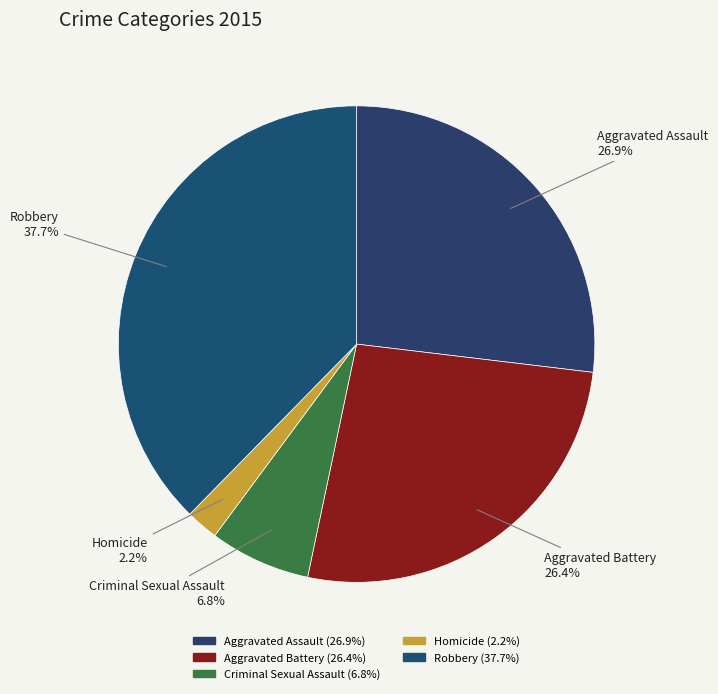

Does any single category account for the majority?

No